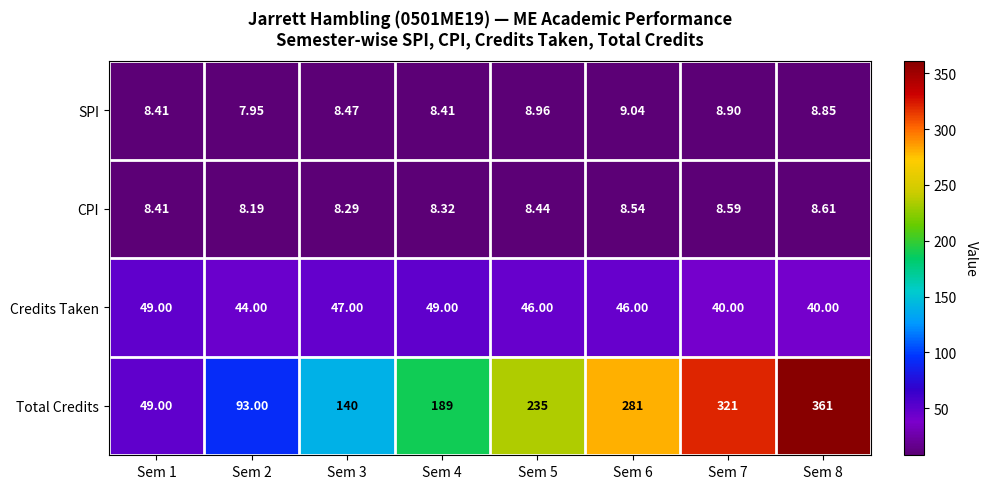

Which series has the largest total across all categories?

Total Credits